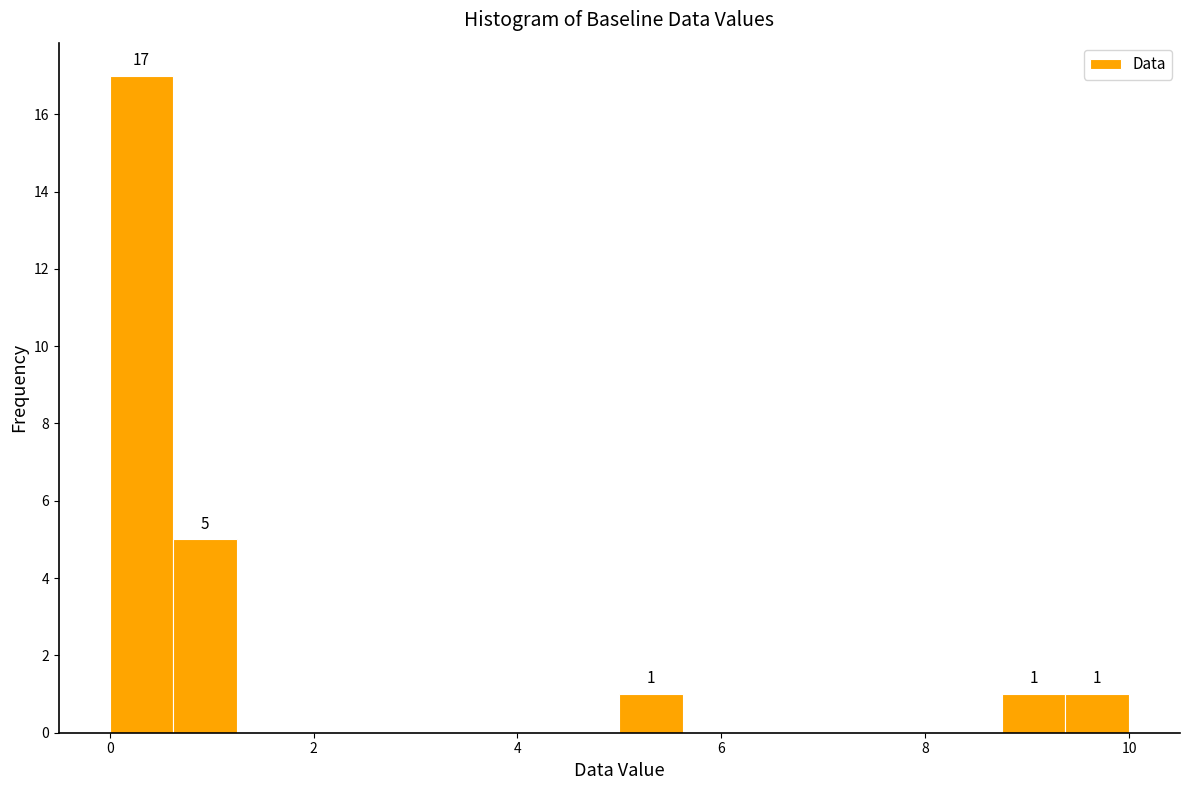

Read against the x-axis, roughly where is the centre of the tallest bar?

0.4